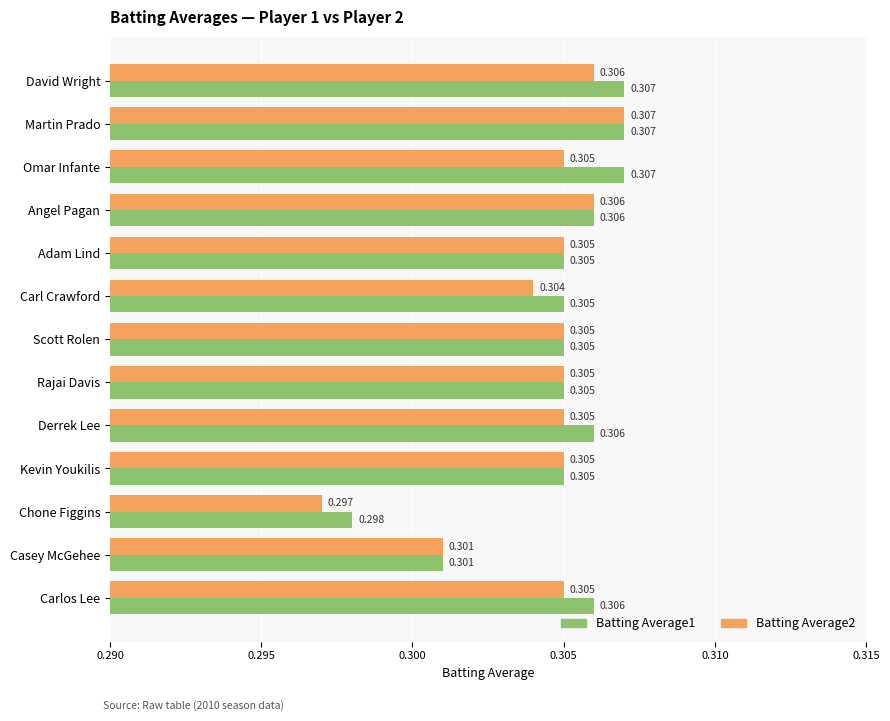

Which category has the highest value in the Batting Average2 series?

Martin Prado